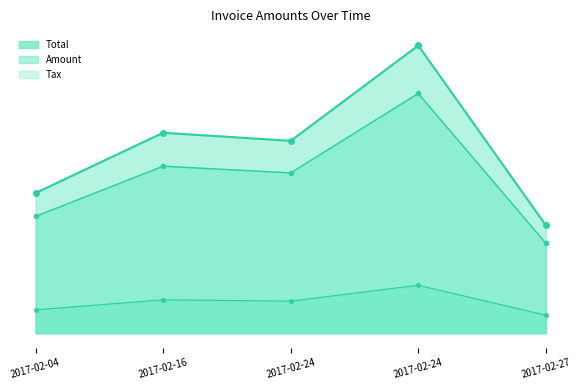

What is the highest value of the Total series?

349148.0